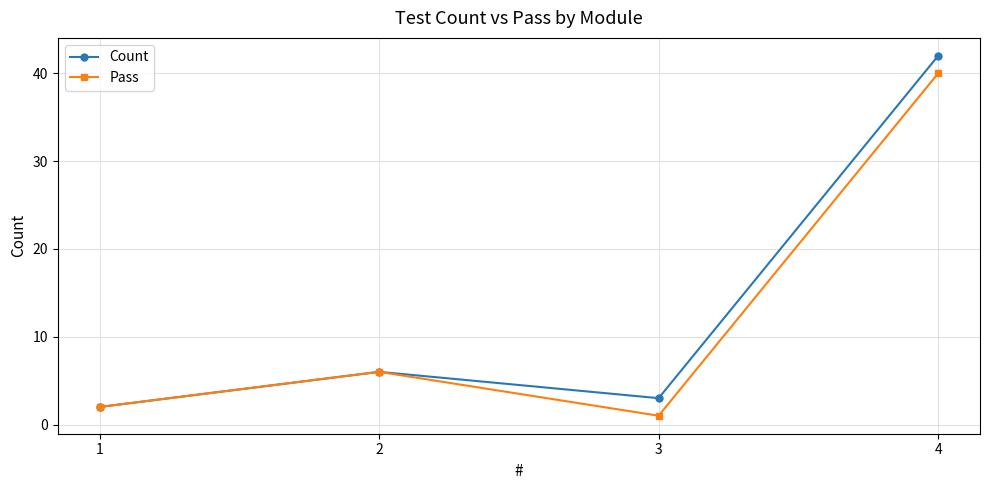

What is the lowest value of the Count series?

2